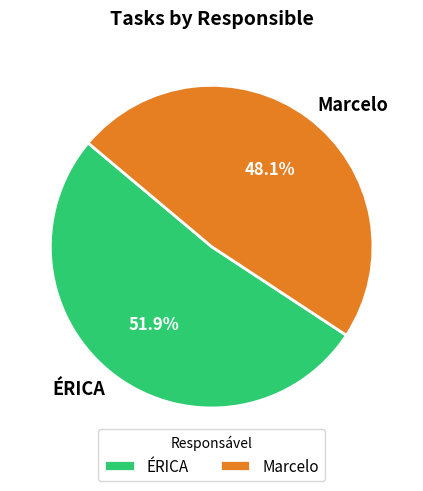

What is the ratio of the value at Marcelo to the value at ÉRICA?

0.9